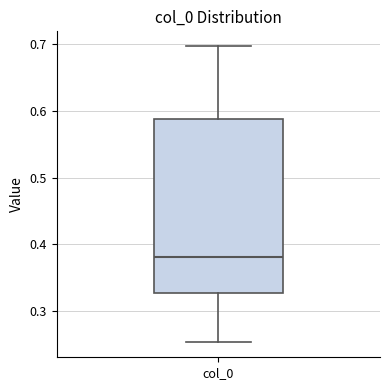

Where does the lower whisker of the box for col_0 end on the y-axis? The values are not printed on the chart, so give them approximately, as read against the axis.

0.25